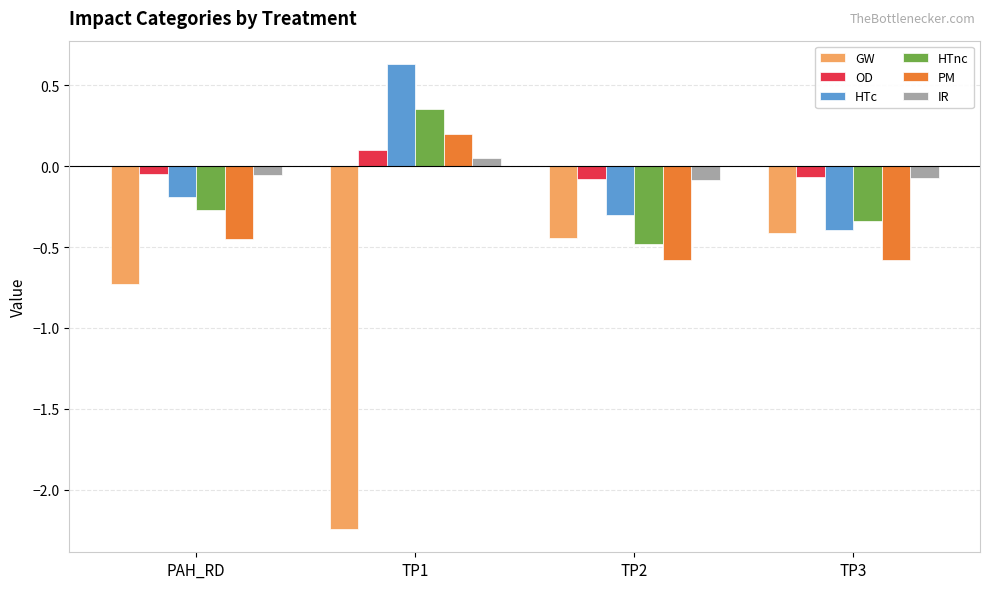

Which series has the largest range (max minus min)?

GW